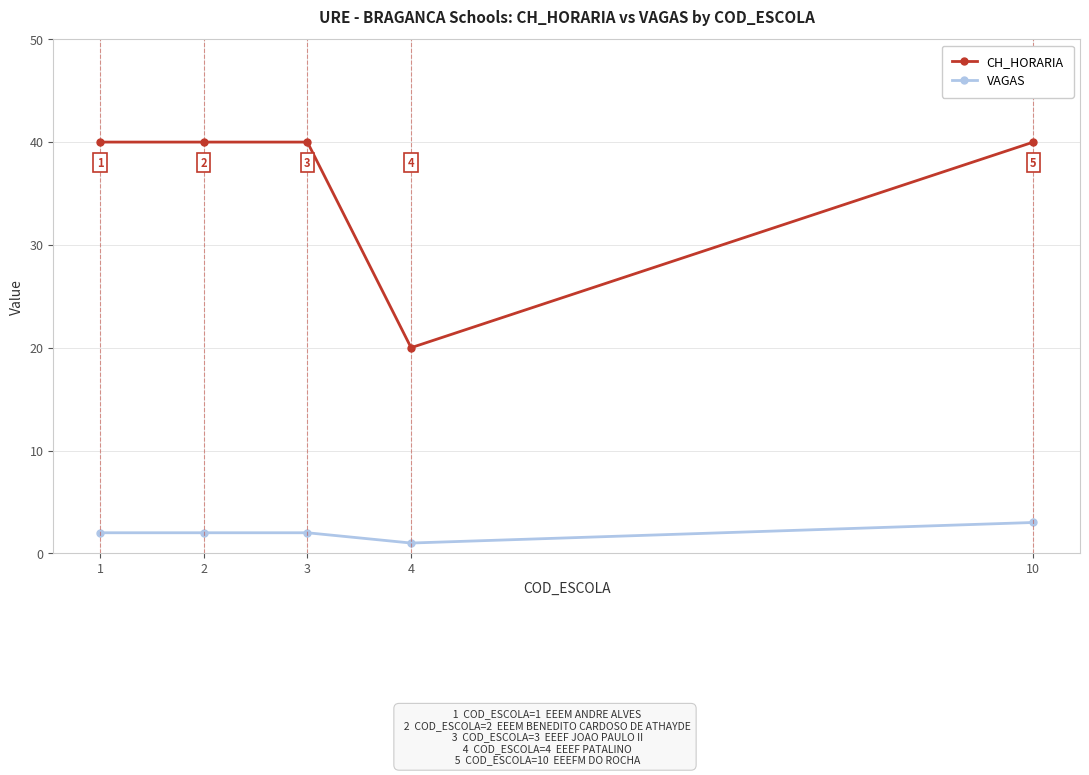

What are all the series names shown in the legend?

CH_HORARIA, VAGAS